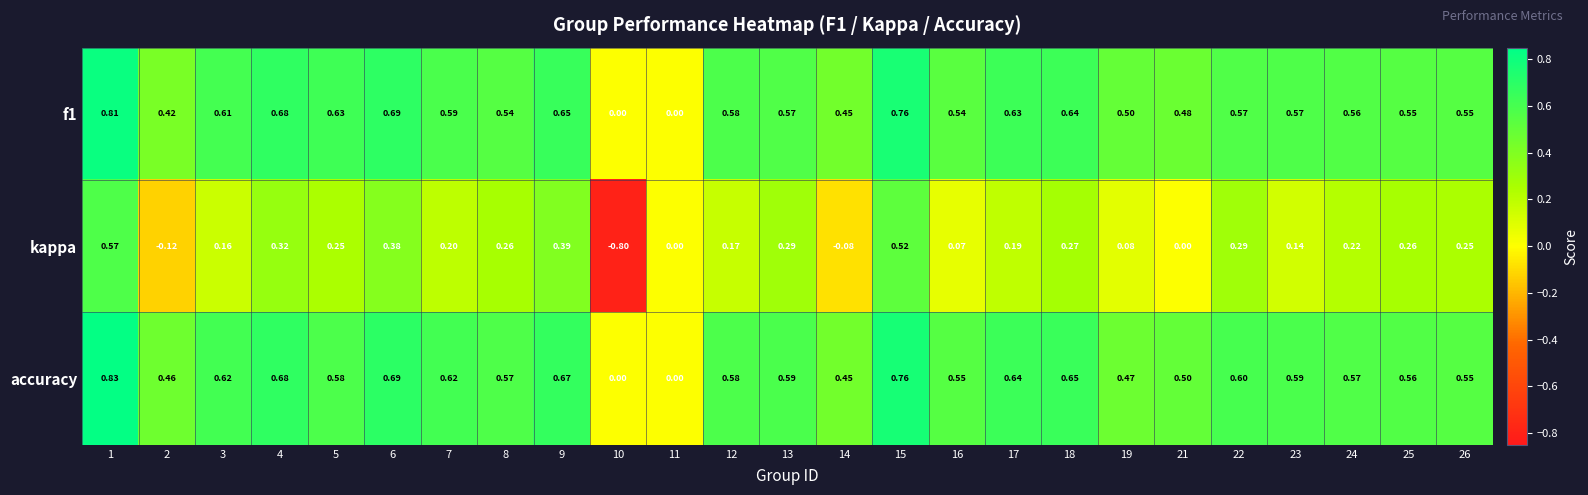

List the series in order of their peak value, highest first.

accuracy, f1, kappa